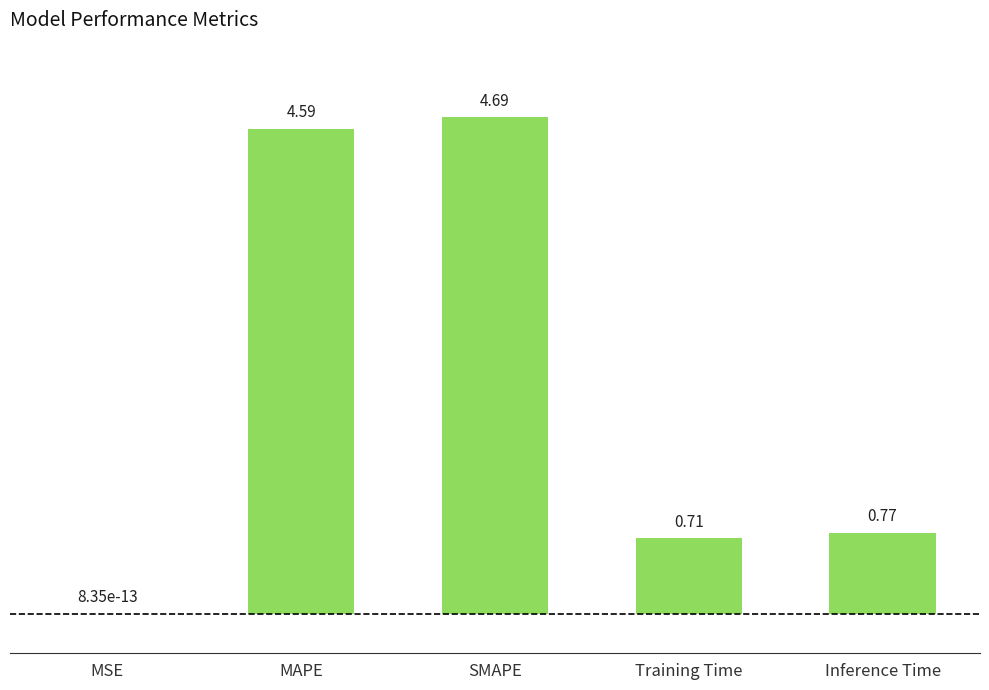

What is the change in value from MAPE to Inference Time?

-3.8